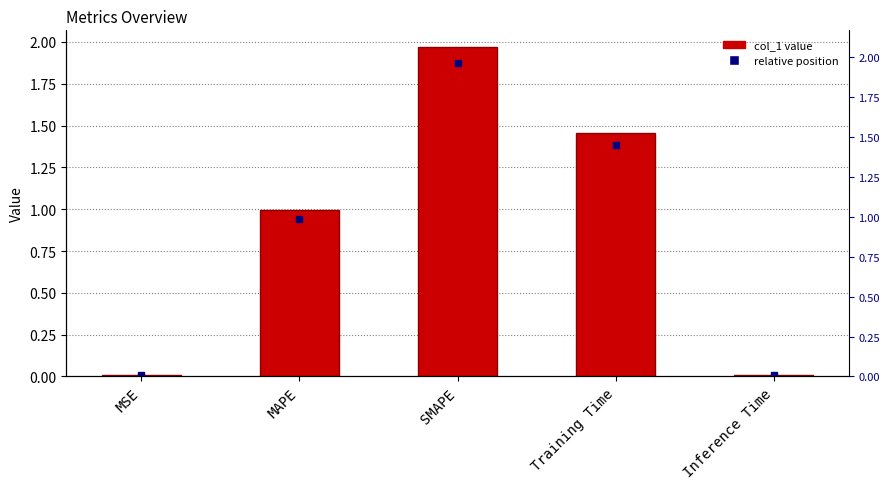

What is the average value?

0.9